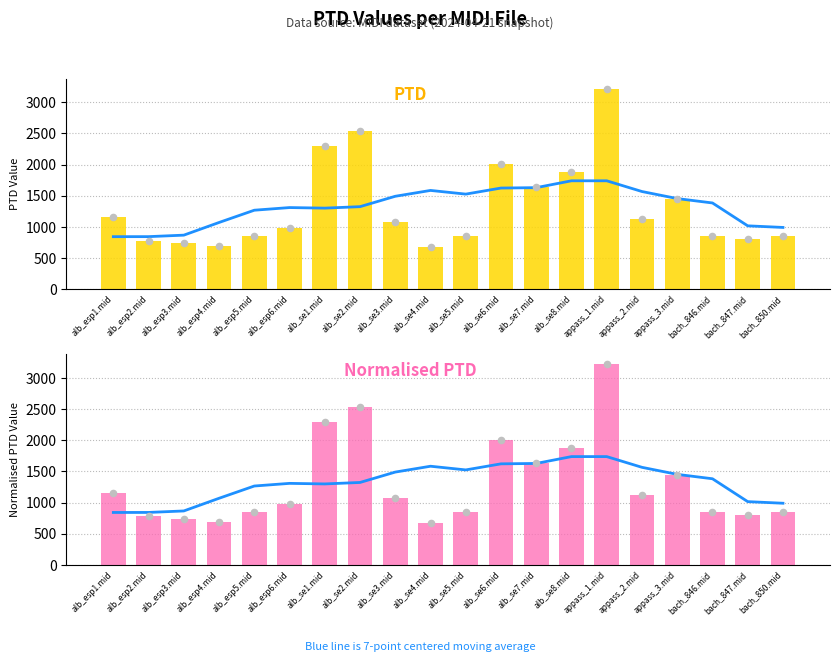

Which series has the largest Y range (max minus min)?

PTD